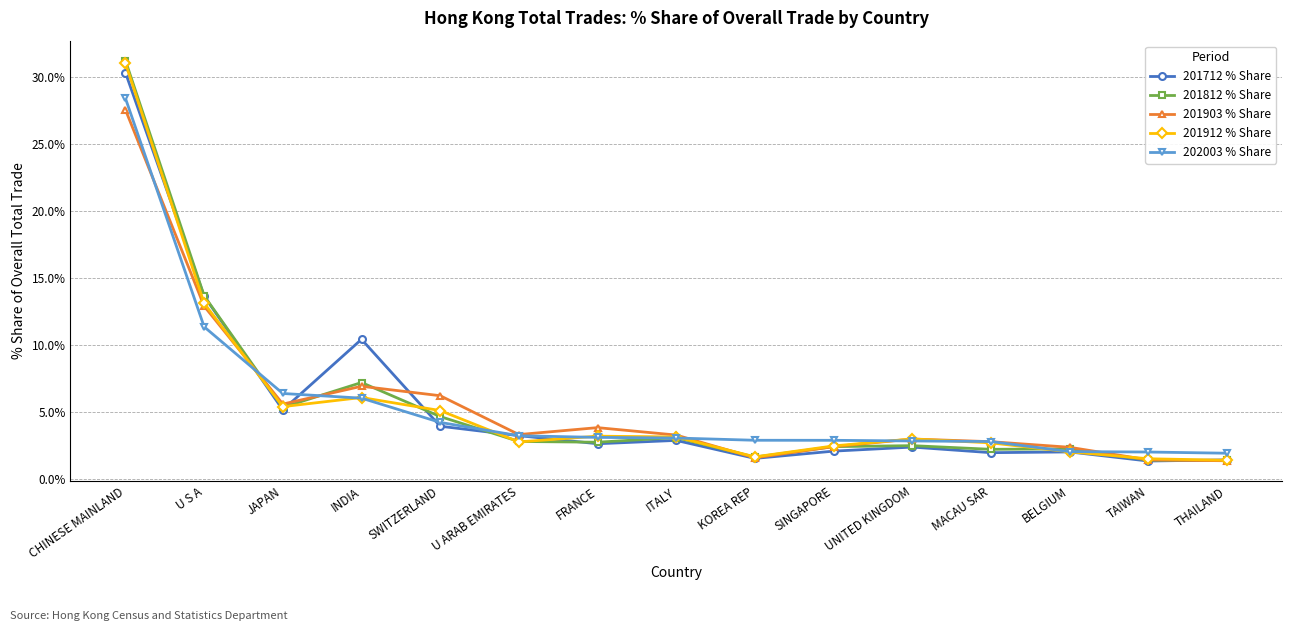

True or false: 201903 % Share has a value of 45.2 at CHINESE MAINLAND.

False